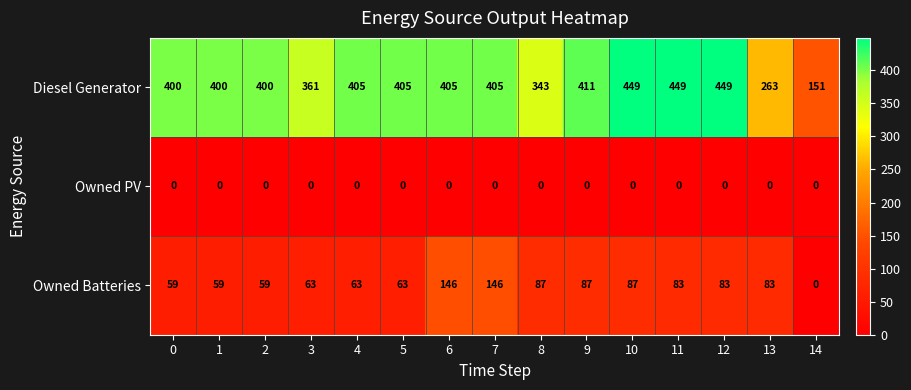

At how many categories does at least one series exceed 332?

13